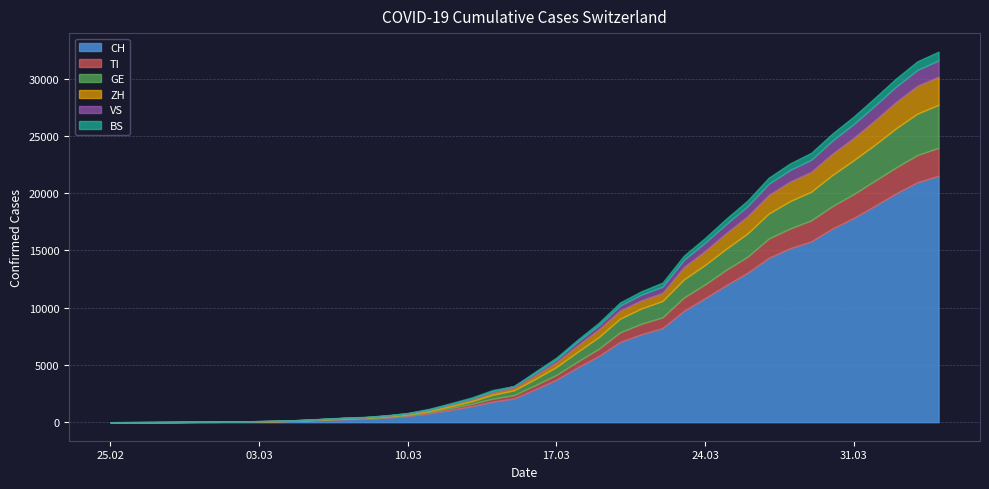

At which label does BS reach its peak?

2020-04-04